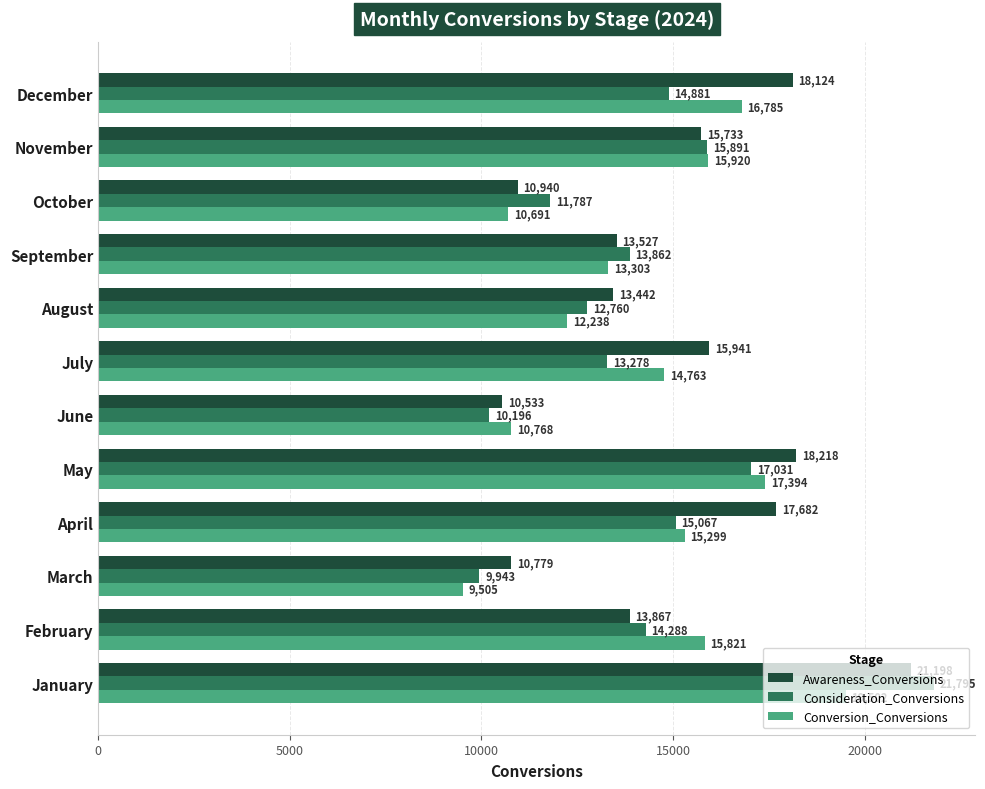

What is the spread (max minus min) of values at April?

2615